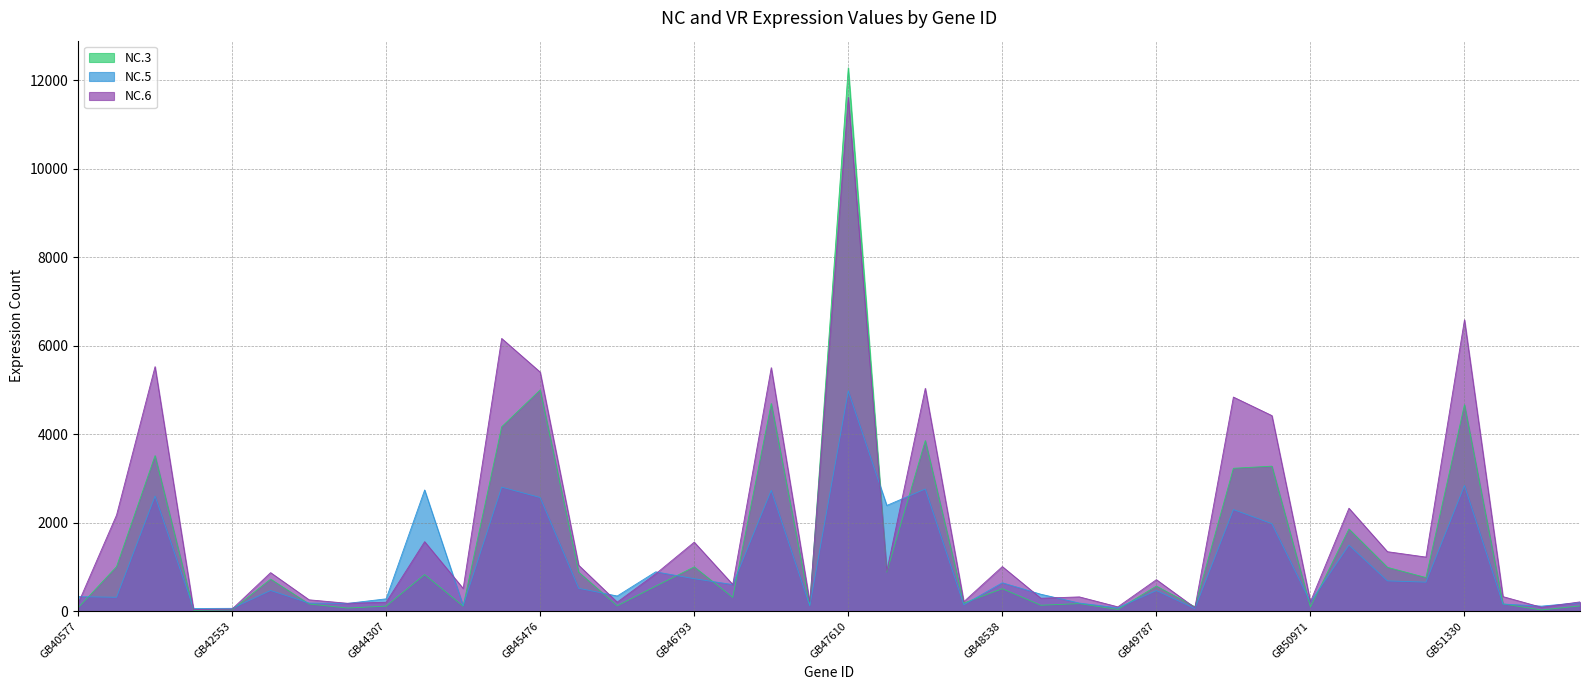

Is it true that NC.5 equals 655 at GB51118?

True